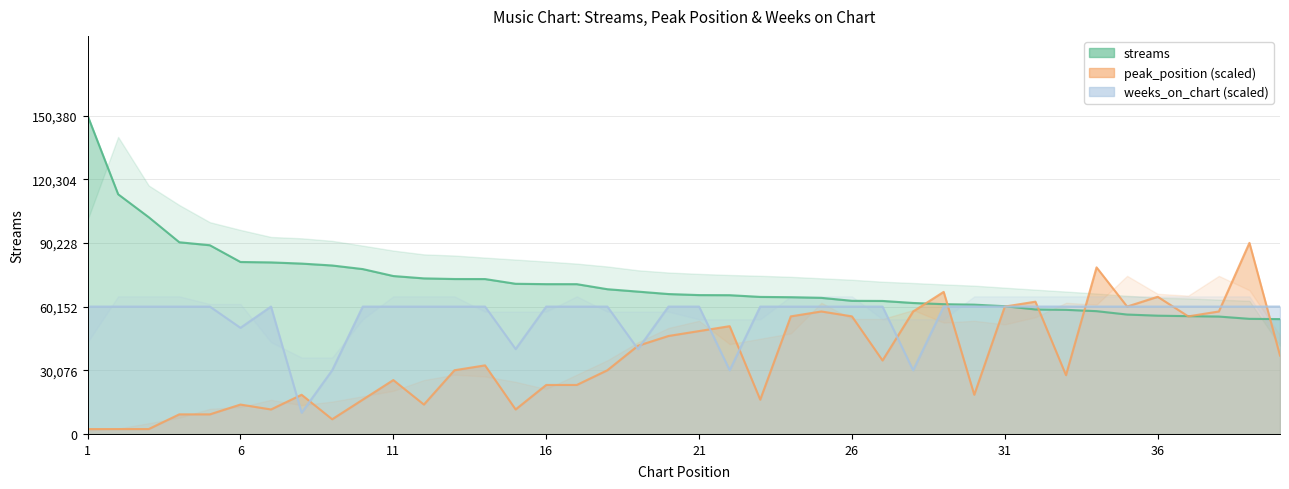

Reading left to right, list all the values displayed in this chart.

streams: 1=150380.0	2=113183.0	3=102359.0	4=90530.0	5=89115.0	6=81209.0	7=81008.0	8=80448.0	9=79553.0	10=77858.0	11=74577.0	12=73463.0	13=73167.0	14=73149.0	15=70917.0	16=70743.0	17=70736.0	18=68352.0	19=67216.0	20=66068.0	21=65577.0	22=65529.0	23=64717.0	24=64576.0	25=64268.0	26=62872.0	27=62809.0	28=61852.0	29=61286.0	30=61061.0	31=60323.0	32=58793.0	33=58618.0	34=57986.0	35=56388.0	36=55855.0	37=55632.0	38=55439.0	39=54362.0	40=54239.0
peak_position: 1=2313.5	2=2313.5	3=2313.5	4=9254.2	5=9254.2	6=13881.2	7=11567.7	8=18508.3	9=6940.6	10=16194.8	11=25448.9	12=13881.2	13=30076.0	14=32389.5	15=11567.7	16=23135.4	17=23135.4	18=30076.0	19=41643.7	20=46270.8	21=48584.3	22=50897.8	23=16194.8	24=55524.9	25=57838.5	26=55524.9	27=34703.1	28=57838.5	29=67092.6	30=18508.3	31=60152.0	32=62465.5	33=27762.5	34=78660.3	35=60152.0	36=64779.1	37=55524.9	38=57838.5	39=90228.0	40=37016.6
weeks_on_chart: 1=60152.0	2=60152.0	3=60152.0	4=60152.0	5=60152.0	6=50126.7	7=60152.0	8=10025.3	9=30076.0	10=60152.0	11=60152.0	12=60152.0	13=60152.0	14=60152.0	15=40101.3	16=60152.0	17=60152.0	18=60152.0	19=40101.3	20=60152.0	21=60152.0	22=30076.0	23=60152.0	24=60152.0	25=60152.0	26=60152.0	27=60152.0	28=30076.0	29=60152.0	30=60152.0	31=60152.0	32=60152.0	33=60152.0	34=60152.0	35=60152.0	36=60152.0	37=60152.0	38=60152.0	39=60152.0	40=60152.0